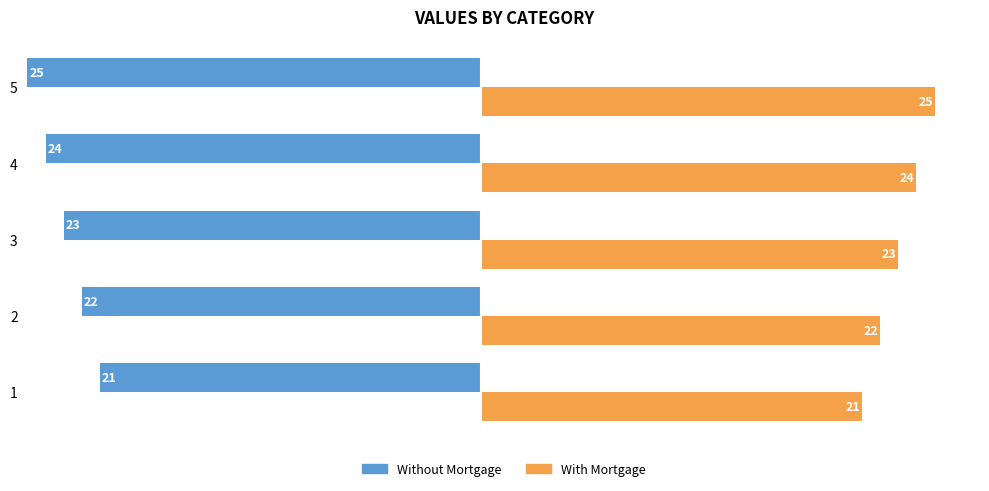

Reading left to right, extract all data points from this chart.

Without Mortgage: 21	22	23	24	25
With Mortgage: 21	22	23	24	25